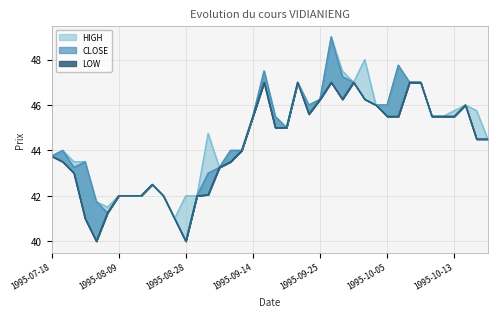

Which category has the lowest value across all series?

1995-08-28